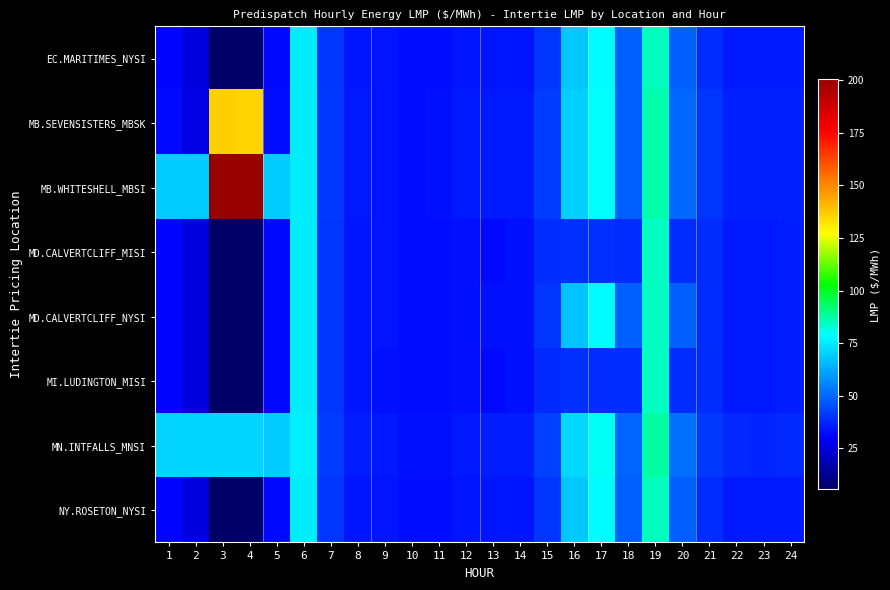

Which series has the largest range (max minus min)?

MB.WHITESHELL_MBSI